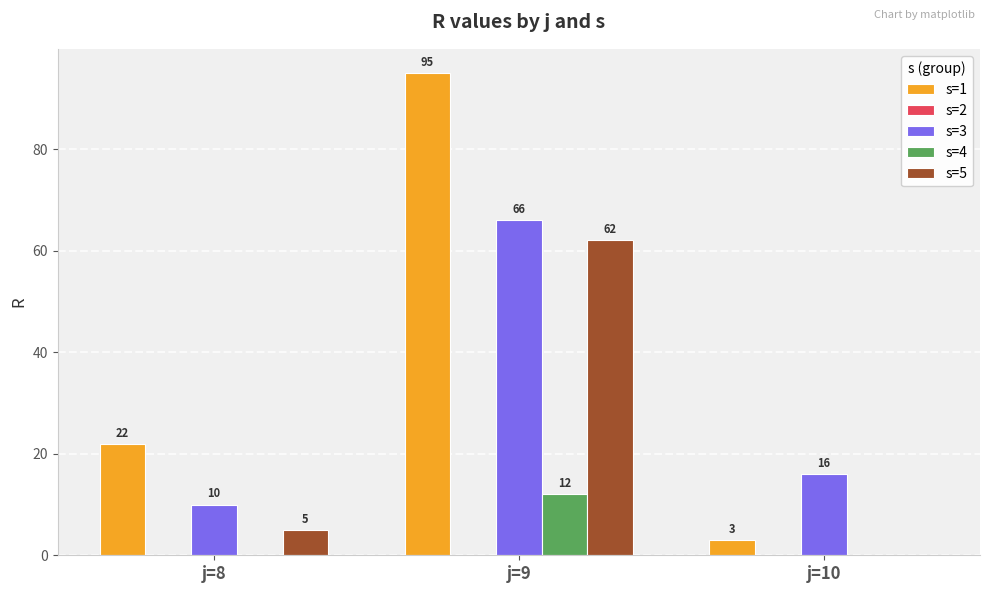

How many groups of bars are there?

3